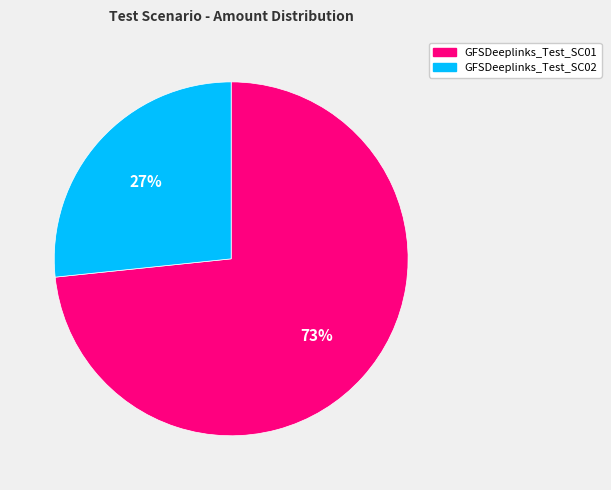

To the nearest percent, what is the average slice percentage?

50%